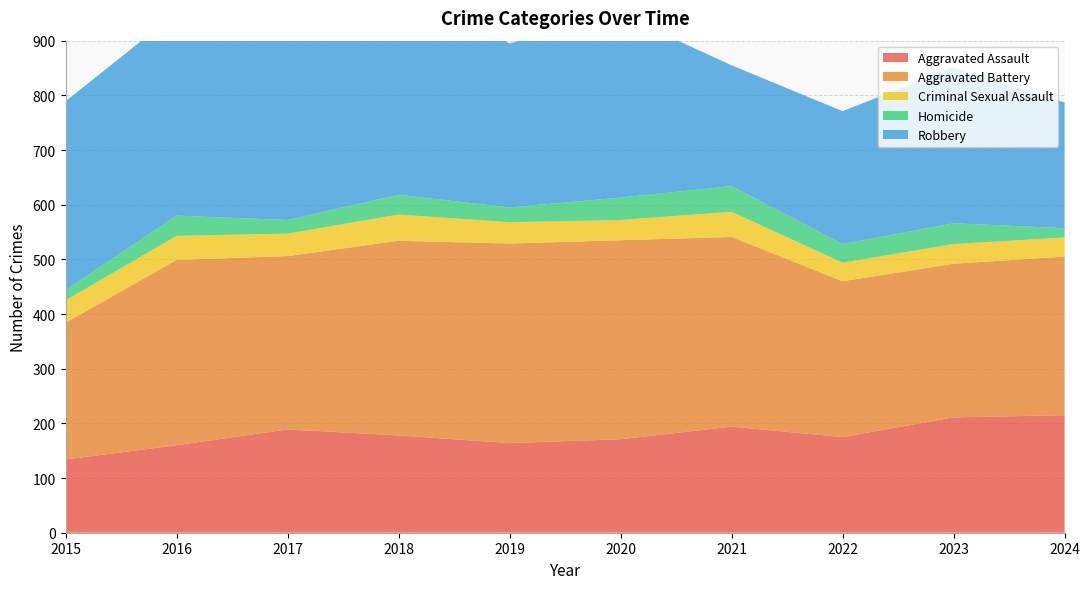

Reading right to left, what are all the values shown in this chart?

Aggravated Assault: 215	211	175	194	171	164	178	189	160	134
Aggravated Battery: 290	281	285	347	364	365	356	317	339	250
Criminal Sexual Assault: 35	36	34	46	37	39	48	41	44	41
Homicide: 17	38	34	47	41	27	36	25	37	19
Robbery: 230	285	243	221	335	300	387	357	371	345